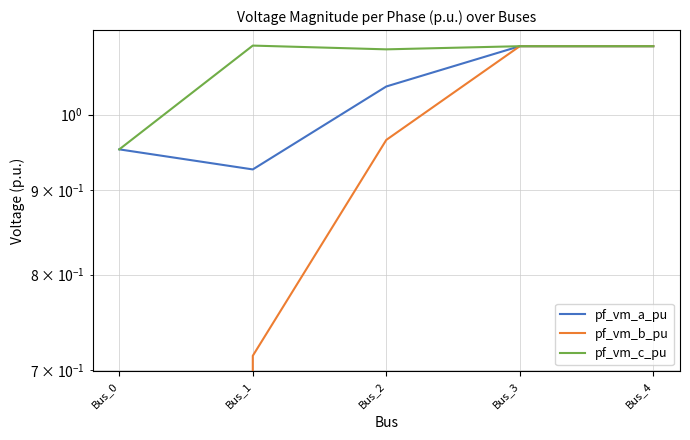

At how many categories does at least one series exceed 1?

4